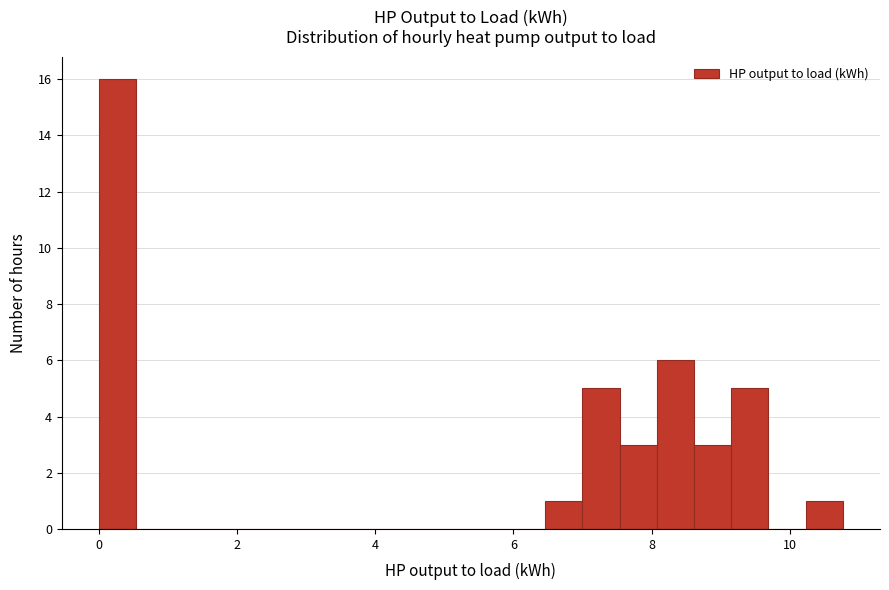

Around what value on the x-axis is the tallest bar? Give the approximate position of its centre, as read against the axis.

0.2